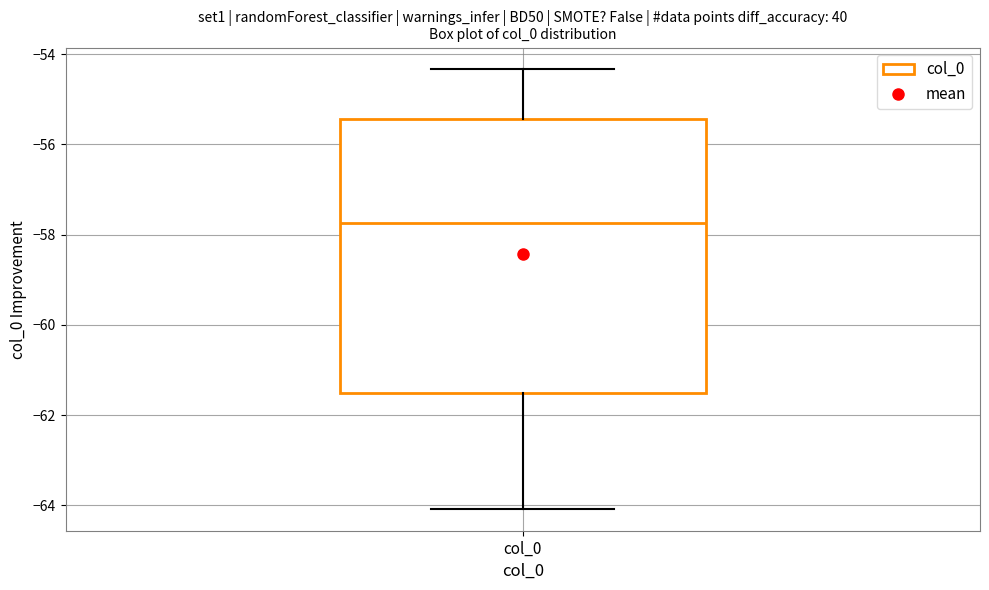

Where does the median line of the box for col_0 sit on the y-axis? The values are not printed on the chart, so give them approximately, as read against the axis.

-57.8